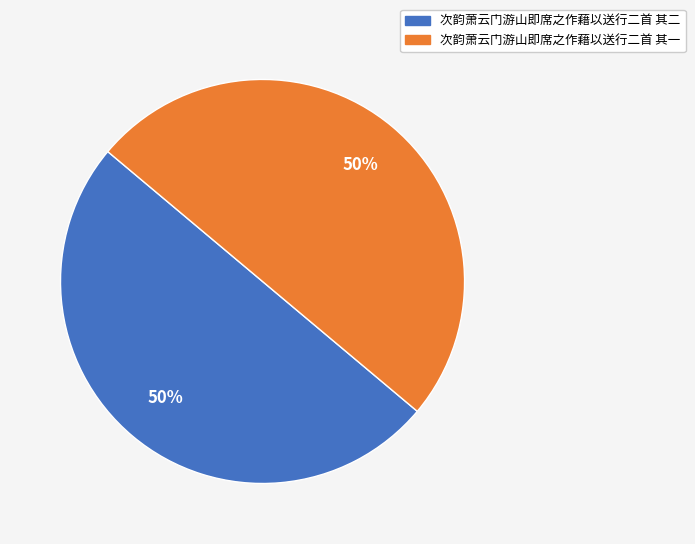

To the nearest percent, what is the average slice percentage?

50%